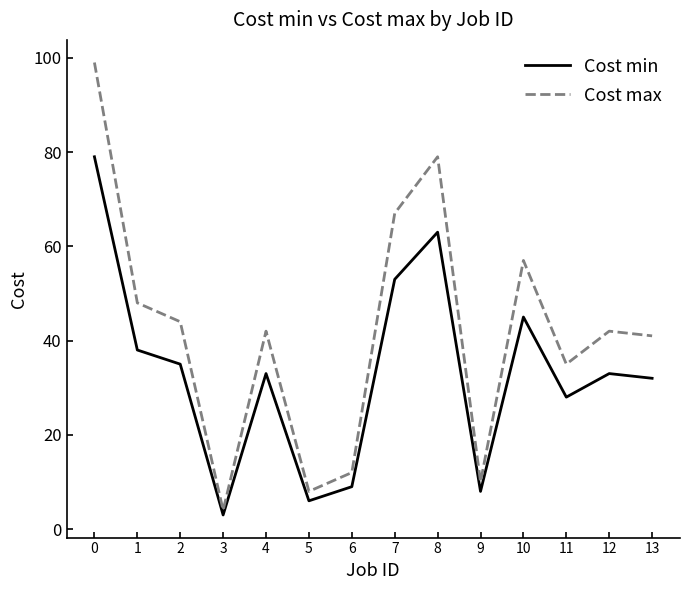

List the series in order of their peak value, highest first.

Cost max, Cost min